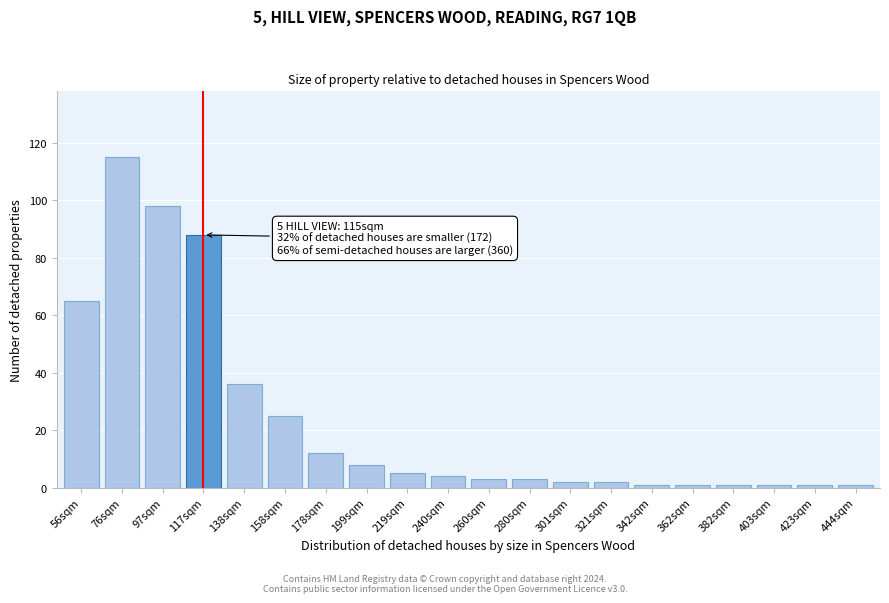

Reading left to right, extract all data points from this chart.

65	115	98	88	36	25	12	8	5	4	3	3	2	2	1	1	1	1	1	1